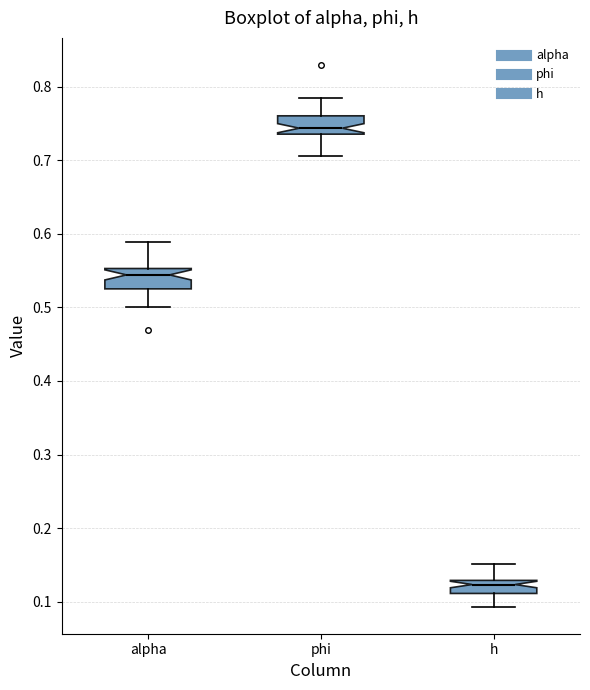

Reading left to right, transcribe this box plot: for each box, give where its median line is, the range the box spans, and where its two whiskers end, as read against the y-axis. The values are not printed on the chart, so give them approximately, as read against the axis.

alpha: median 0.54, box 0.53 to 0.55, whiskers 0.50 to 0.59
phi: median 0.74 (just above the box's lower edge), box 0.74 to 0.76, whiskers 0.71 to 0.78
h: median 0.12, box 0.11 to 0.13, whiskers 0.09 to 0.15